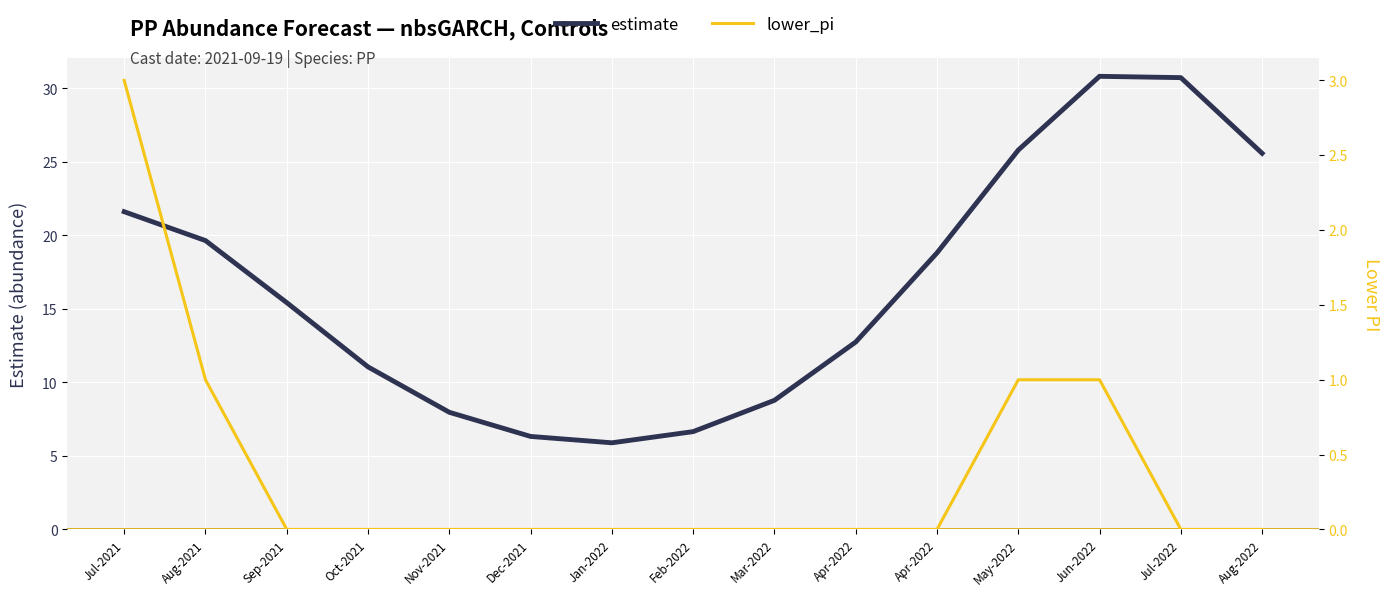

Which series has the largest total across all categories?

estimate